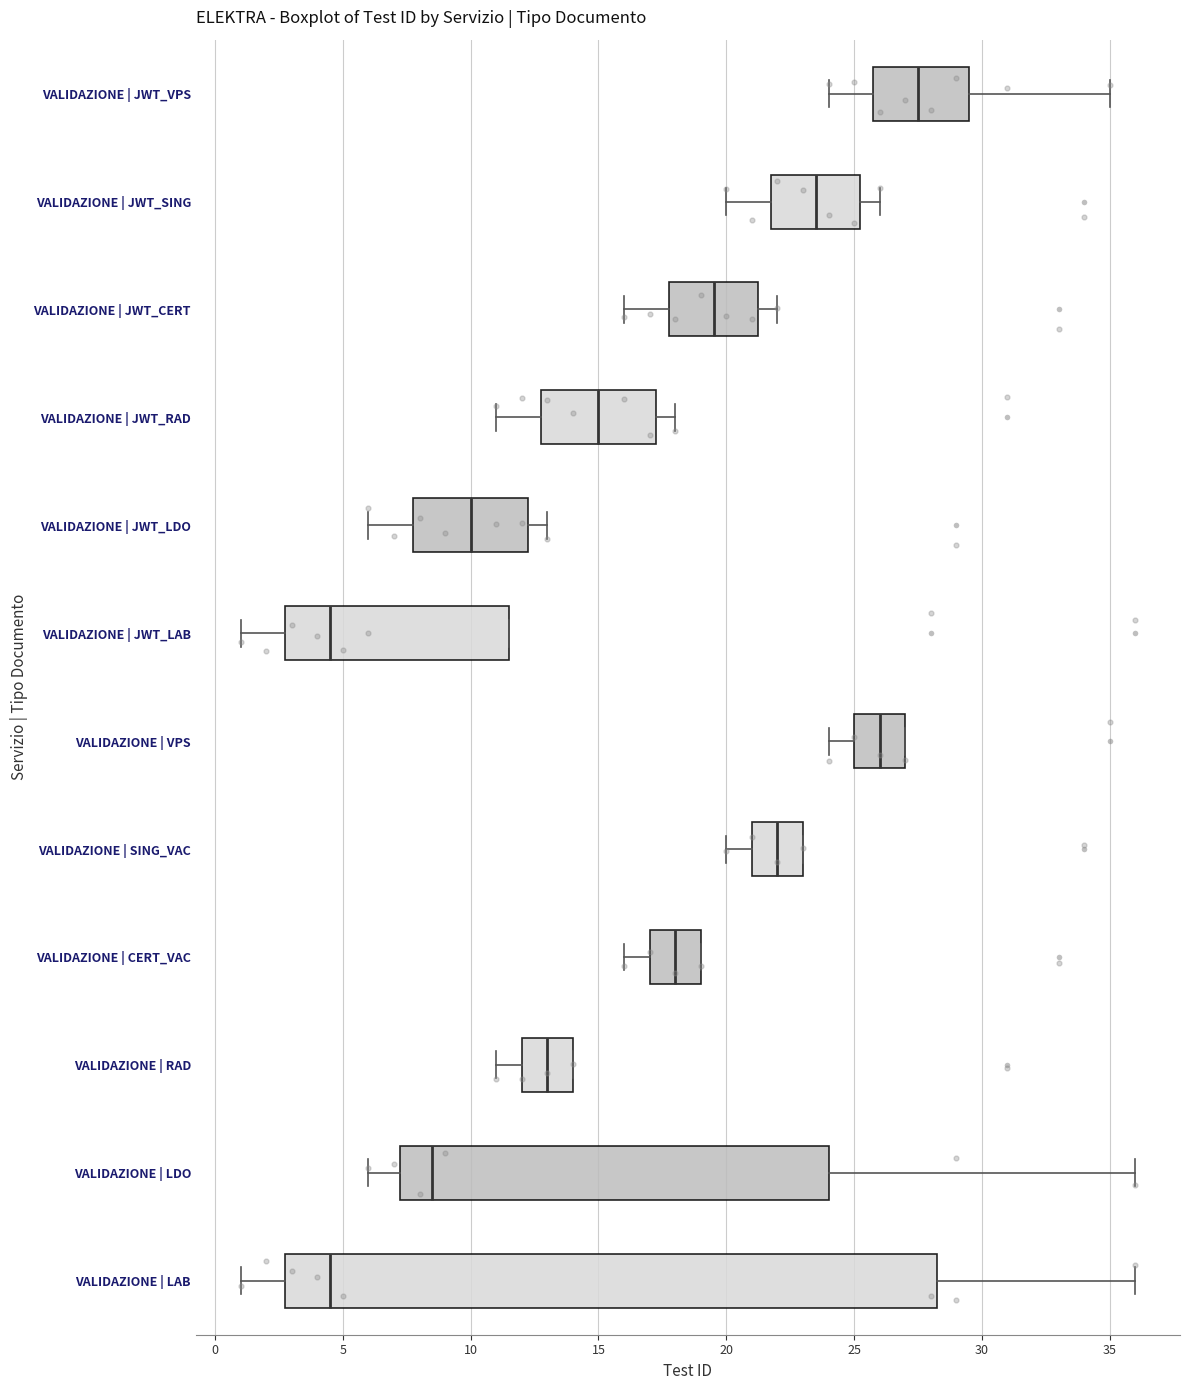

Which box is the widest, from its left edge to its right edge?

VALIDAZIONE | LAB